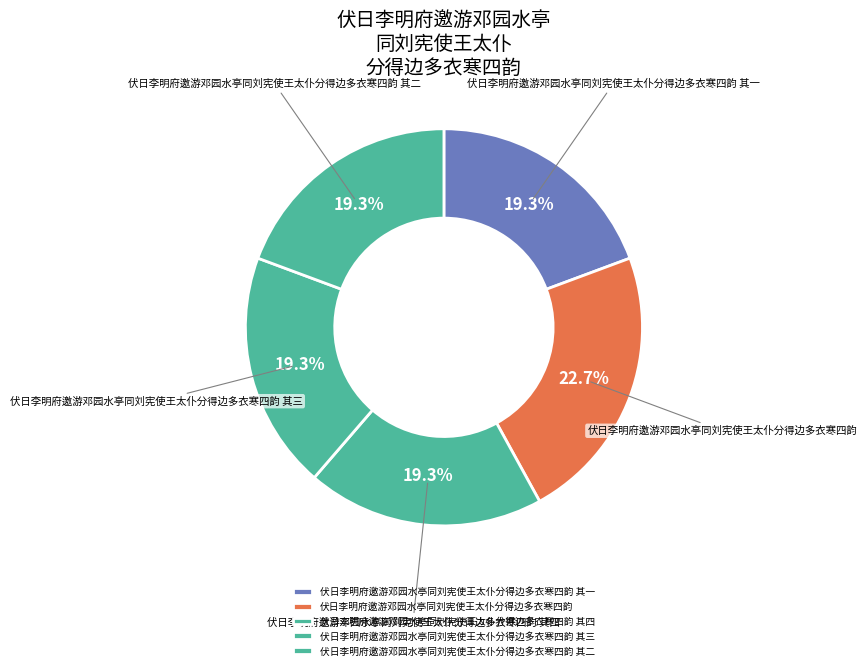

To the nearest percent, what portion does 伏日李明府邀游邓园水亭同刘宪使王太仆分得边多衣寒四韵 其一 represent?

19%